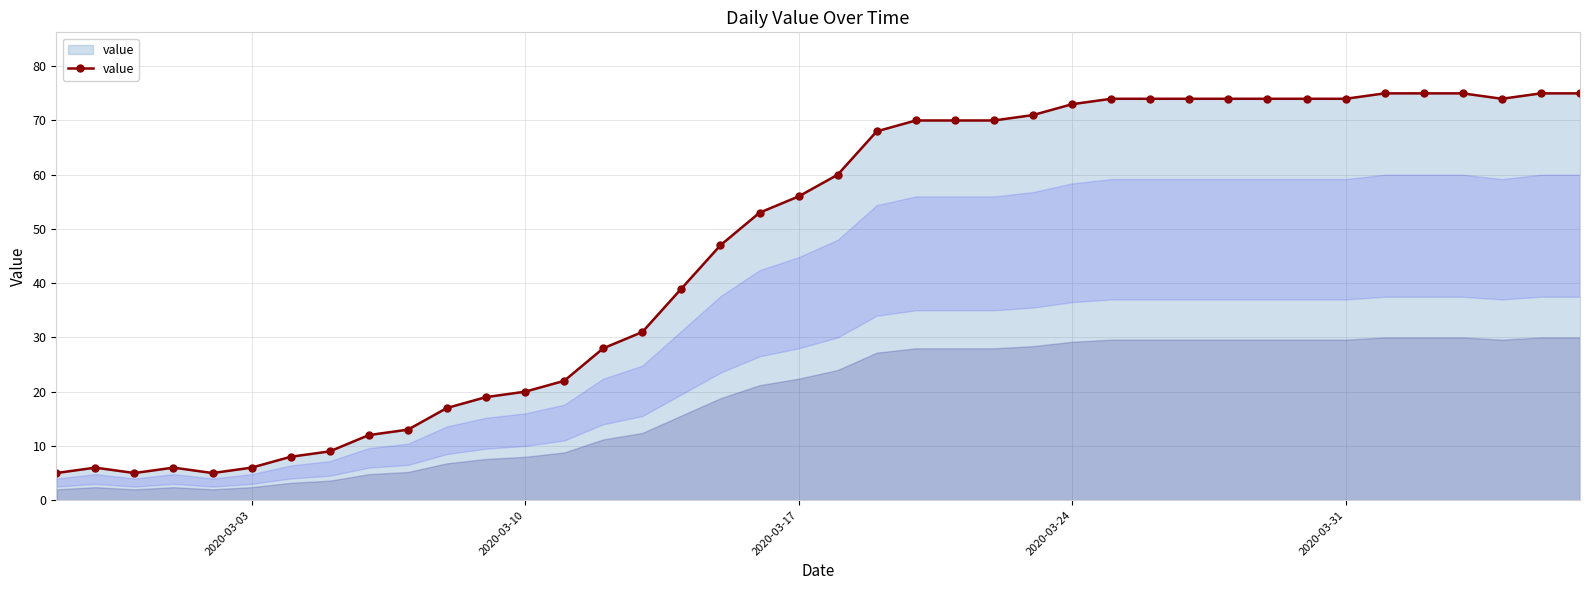

What is the difference between the maximum and second lowest values?

70